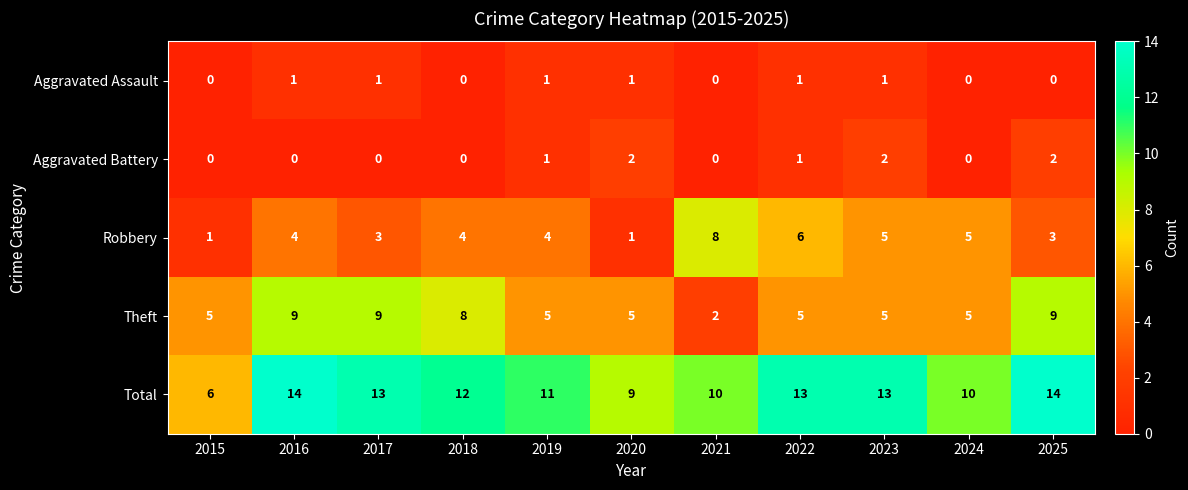

How many values in the Aggravated Battery series exceed 0?

5